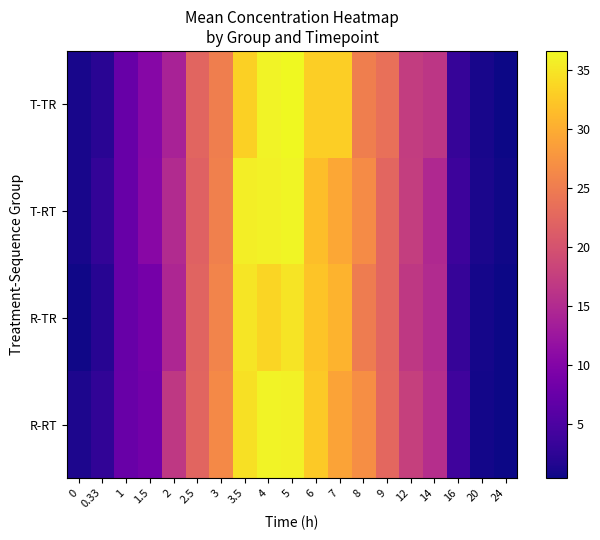

Rank the series at 24 from highest to lowest value.

T-RT, T-TR, R-TR, R-RT